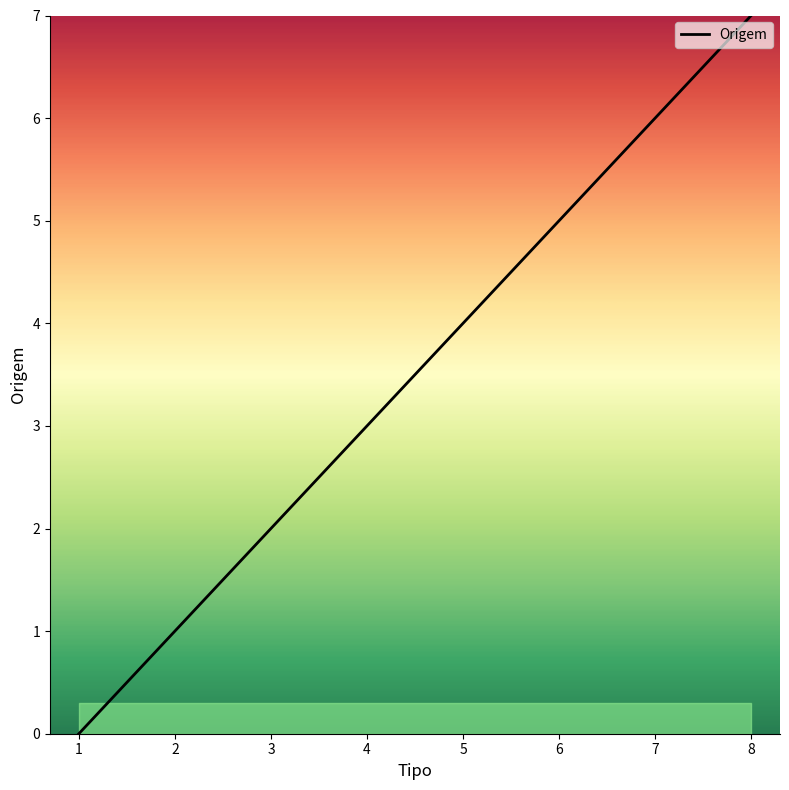

Is it true that the value at 6 is 5?

True